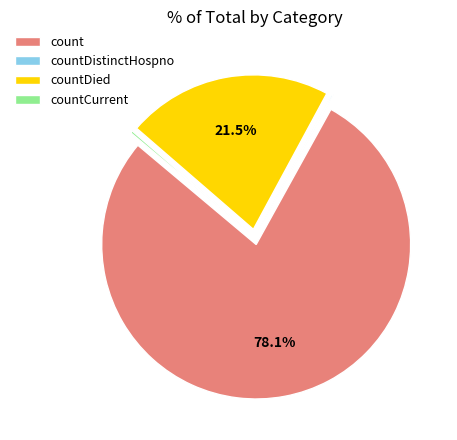

Does any single category account for the majority?

Yes